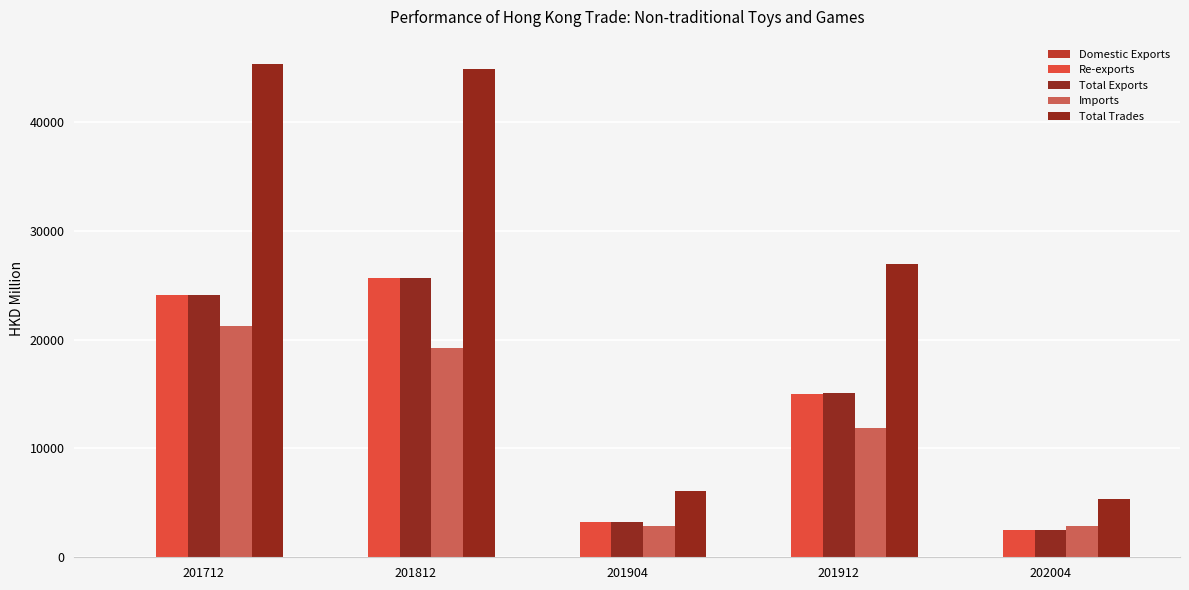

How many values in the Re-exports series exceed 15046?

3